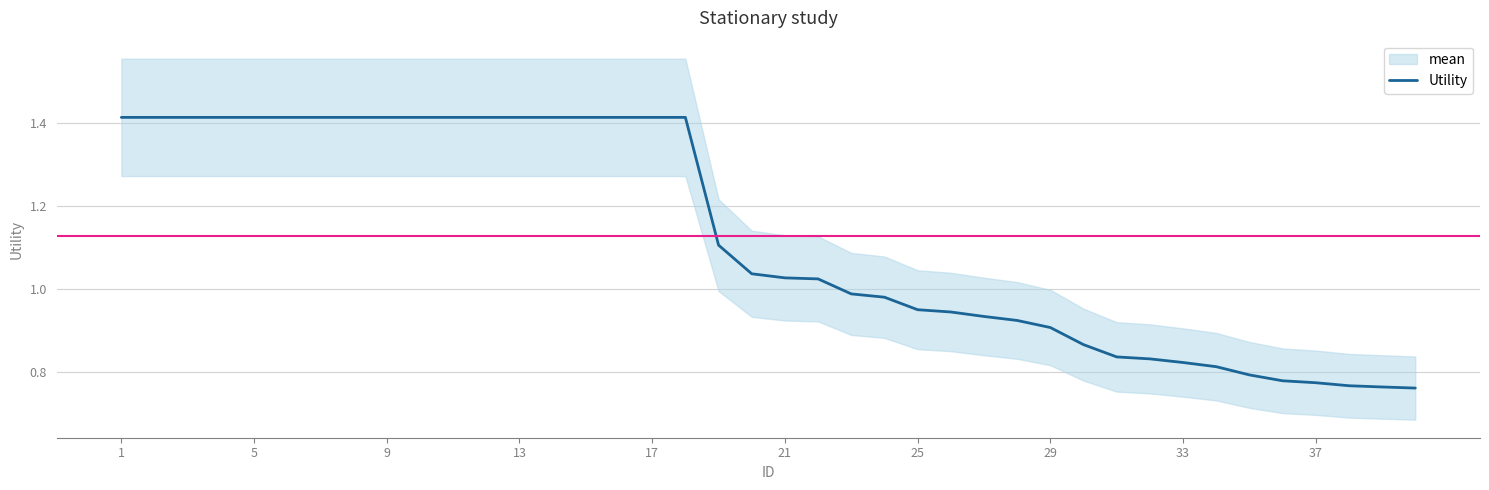

Reading right to left, extract all data points from this chart.

0.8	0.8	0.8	0.8	0.8	0.8	0.8	0.8	0.8	0.8	0.9	0.9	0.9	0.9	0.9	1.0	1.0	1.0	1.0	1.0	1.0	1.1	1.4	1.4	1.4	1.4	1.4	1.4	1.4	1.4	1.4	1.4	1.4	1.4	1.4	1.4	1.4	1.4	1.4	1.4